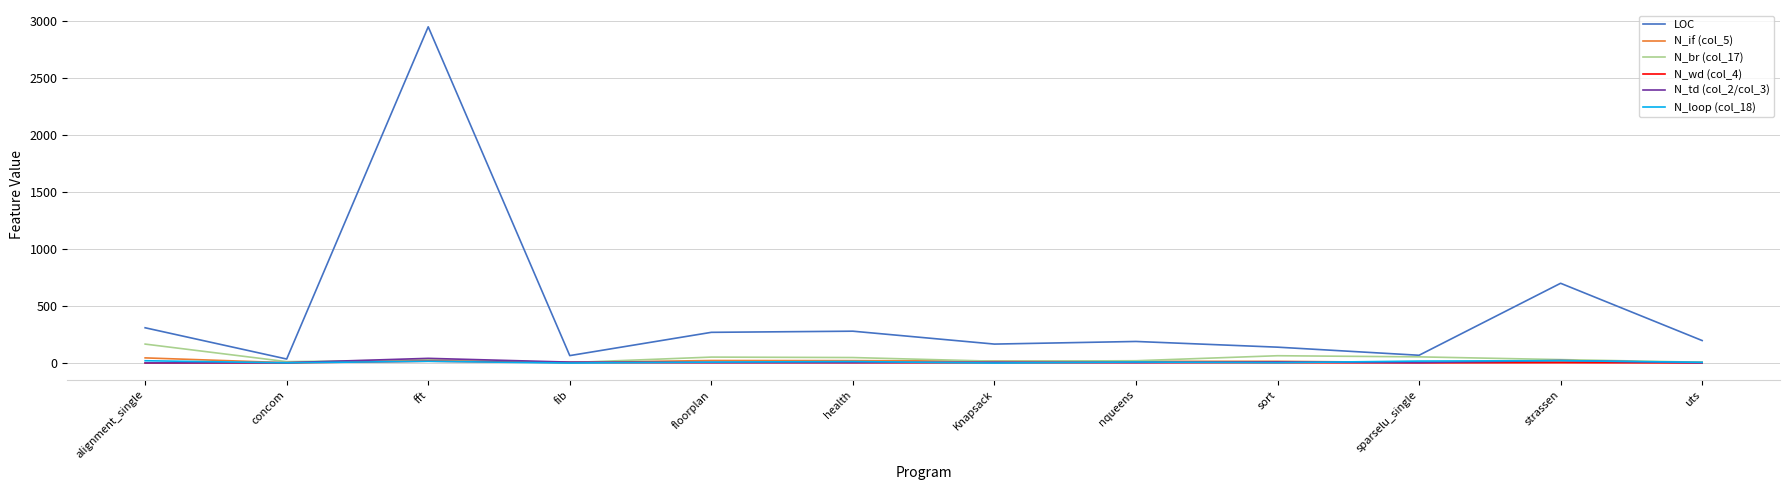

Which series has the largest total across all categories?

LOC